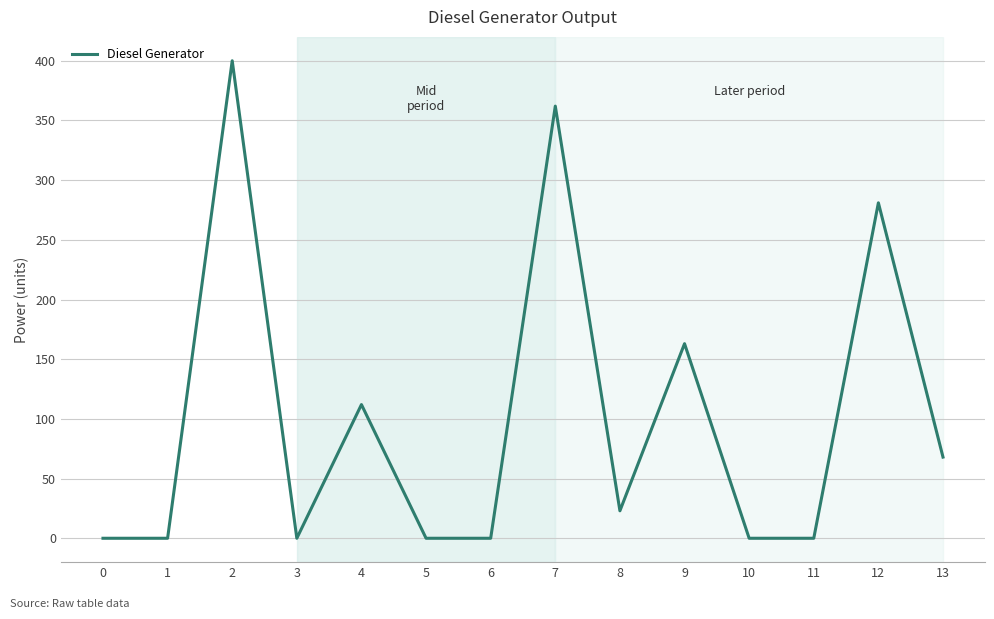

Between 6 and 9, which is larger?

9